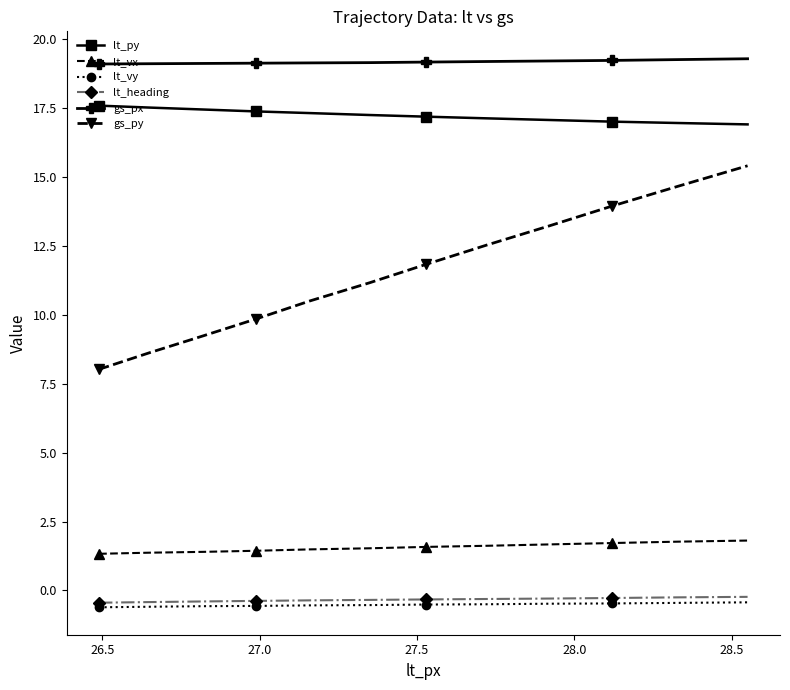

At how many categories does at least one series exceed 18?

12